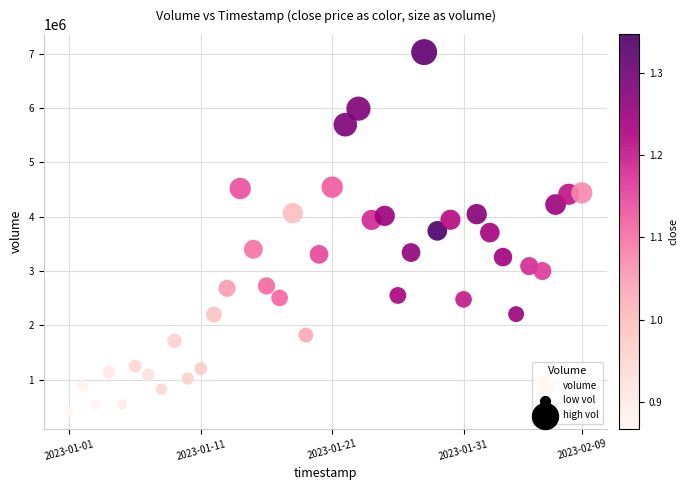

What is the range of X values (max minus min)?

3369600.0